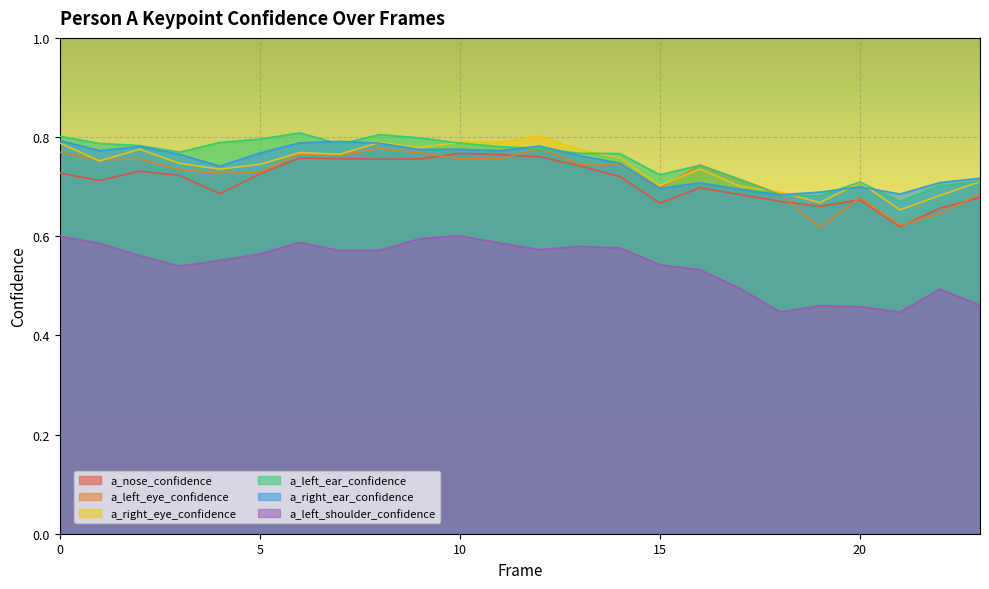

At how many categories does at least one series exceed 0?

24